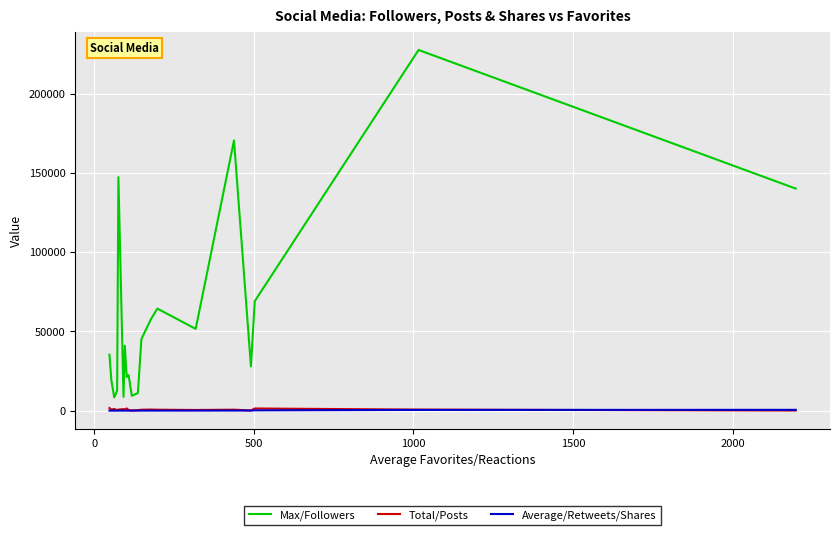

True or false: Average/Retweets/Shares and Max/Followers cross at least once.

False